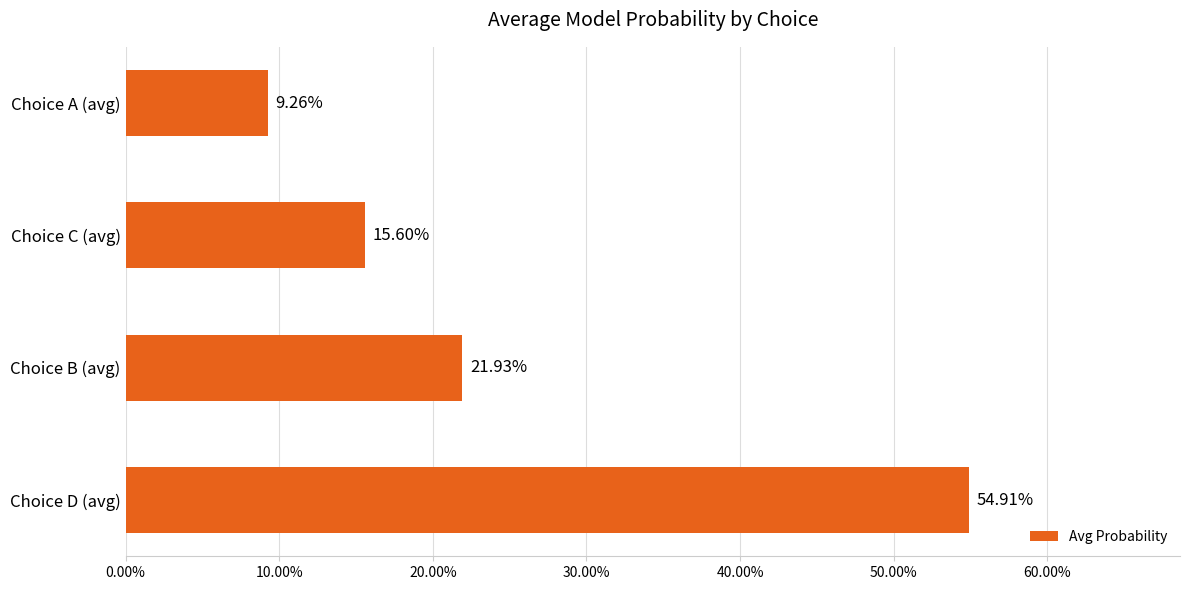

What is the maximum value shown in the chart?

0.5